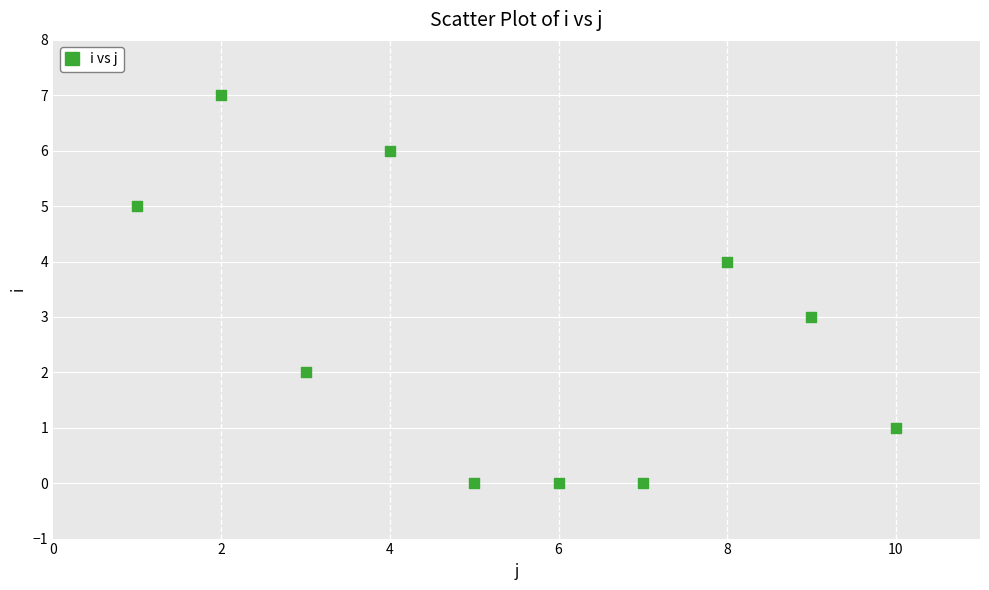

What is the average Y value?

3